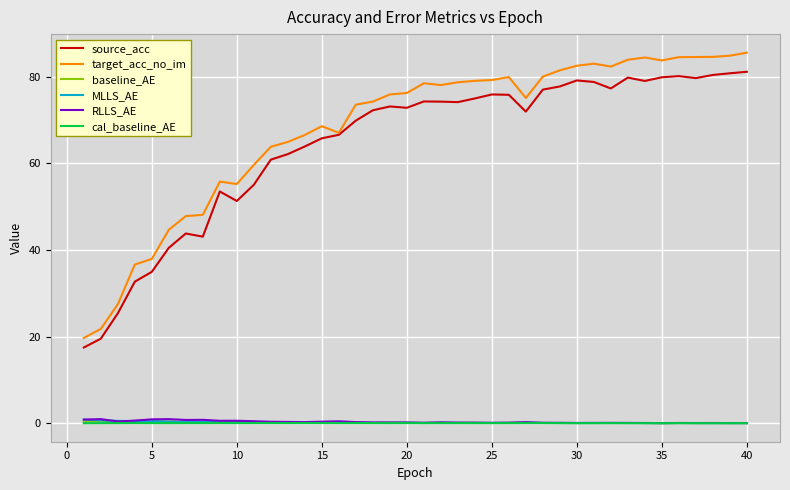

What is the maximum value shown in the chart?

85.5